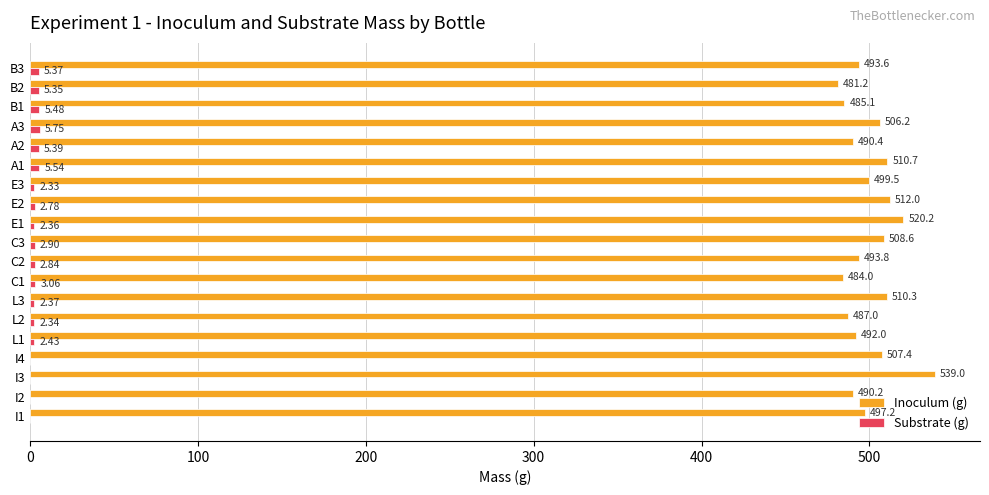

At which category is the sum across all series the highest?

I3